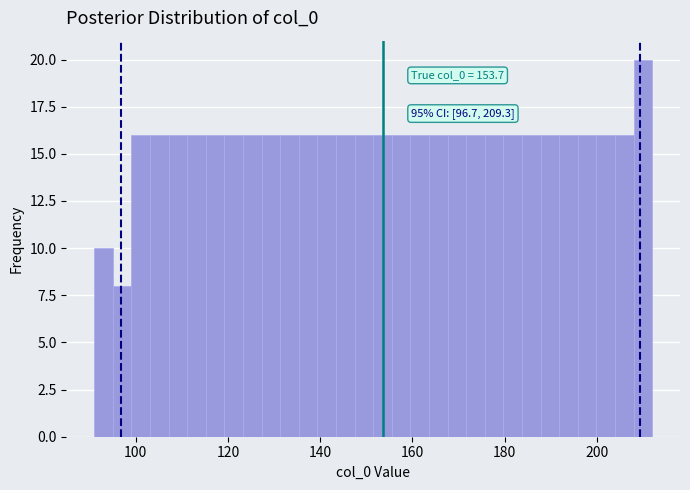

Around what value on the x-axis is the tallest bar? Give the approximate position of its centre, as read against the axis.

210